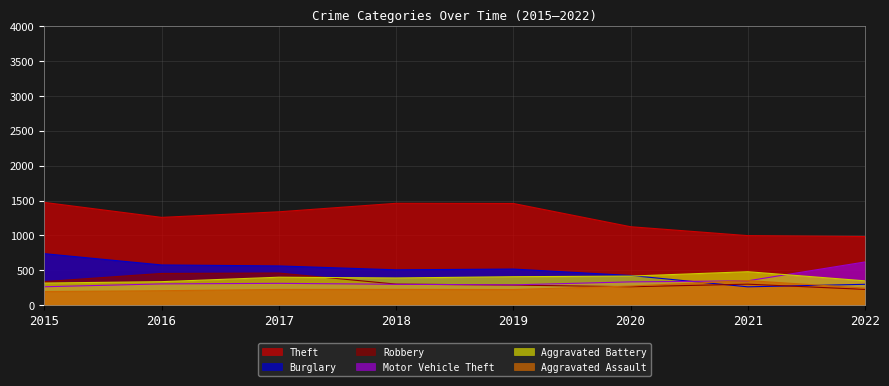

True or false: Robbery has a value of 51 at 2022.

False